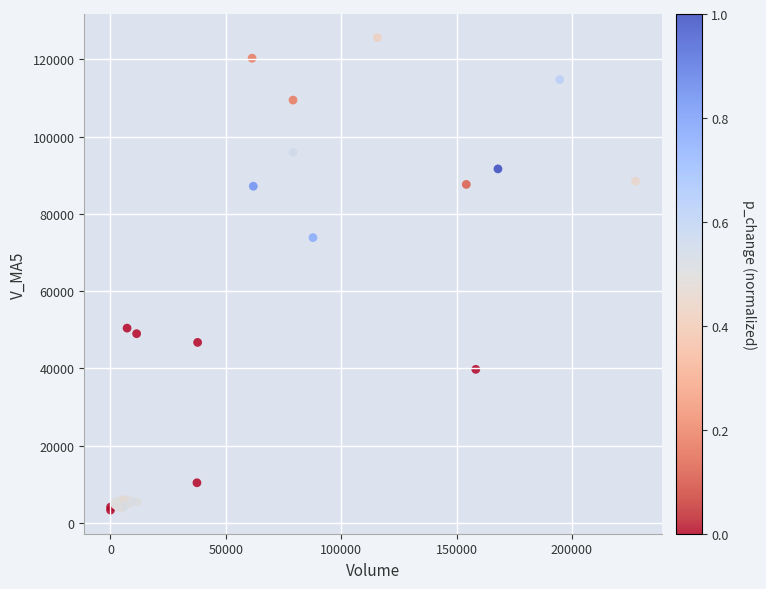

What Y value in the scatter plot is closest to 64466?

73851.0